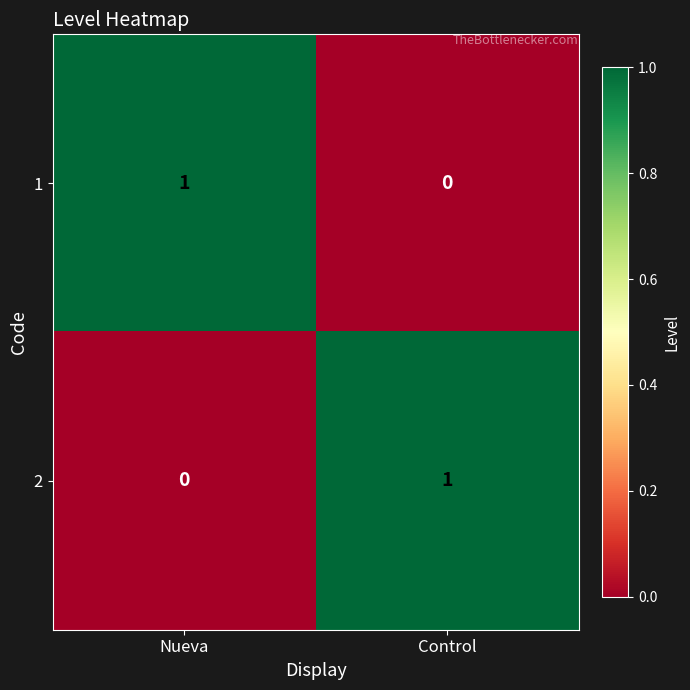

List the labels in order of 2 value, smallest first.

Nueva, Control